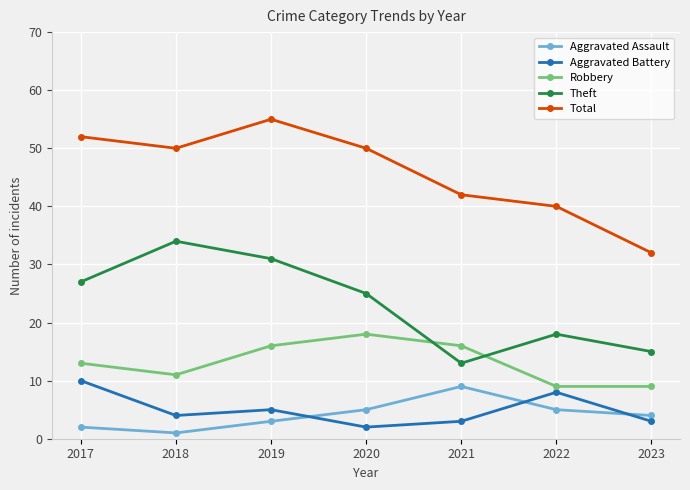

What is the average value of the Aggravated Assault series?

4